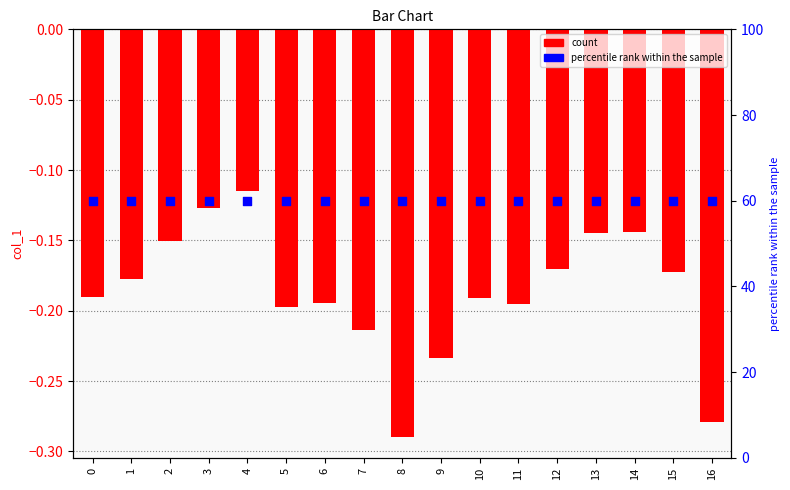

At how many categories does at least one series exceed 58?

17